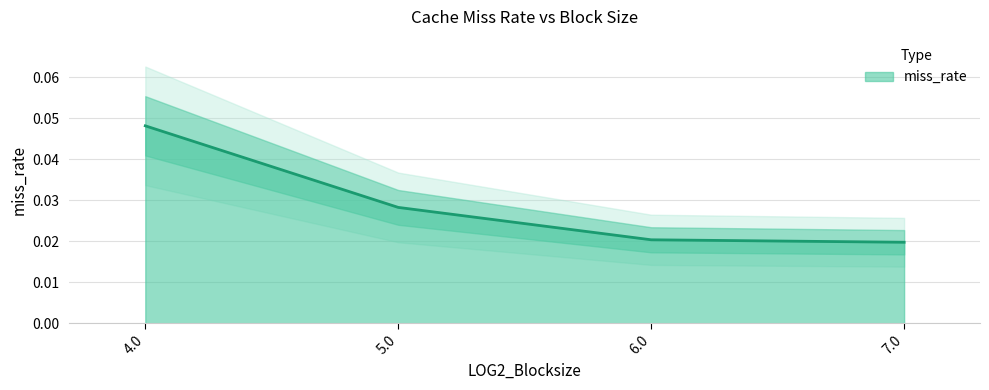

List the labels in order of value, smallest first.

7.0, 6.0, 5.0, 4.0